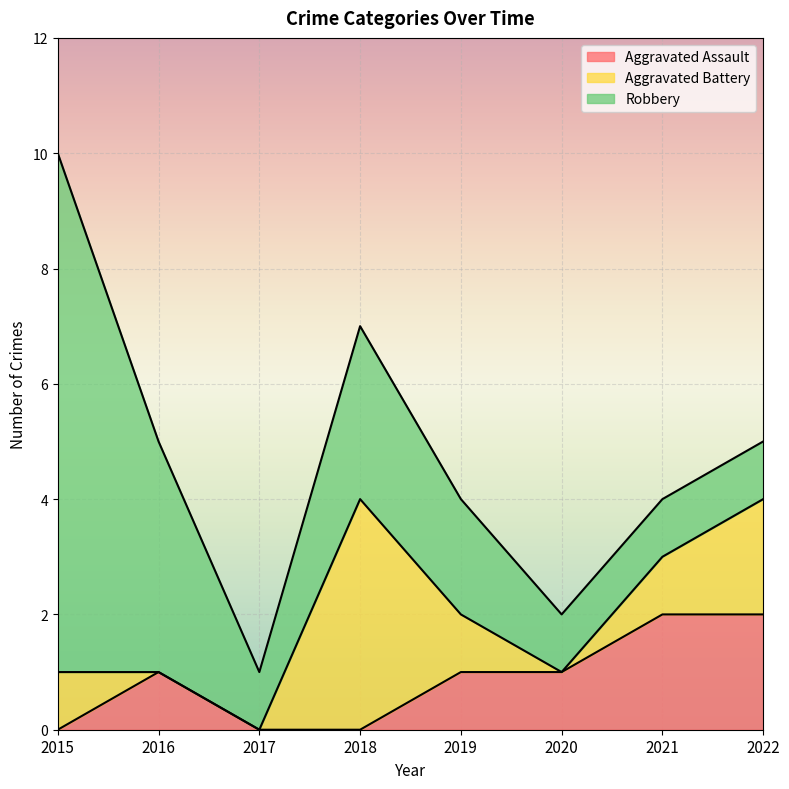

True or false: Robbery and Aggravated Assault cross at least once.

False